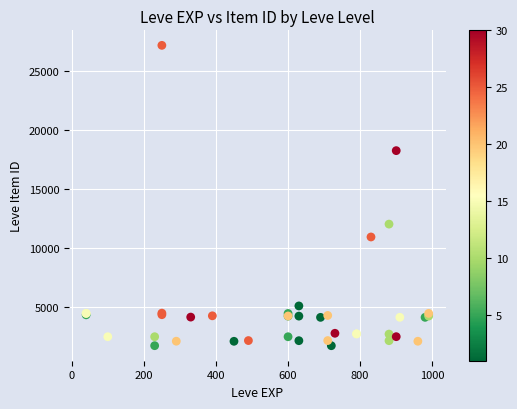

What Y value in the scatter plot is closest to 14448?

12018